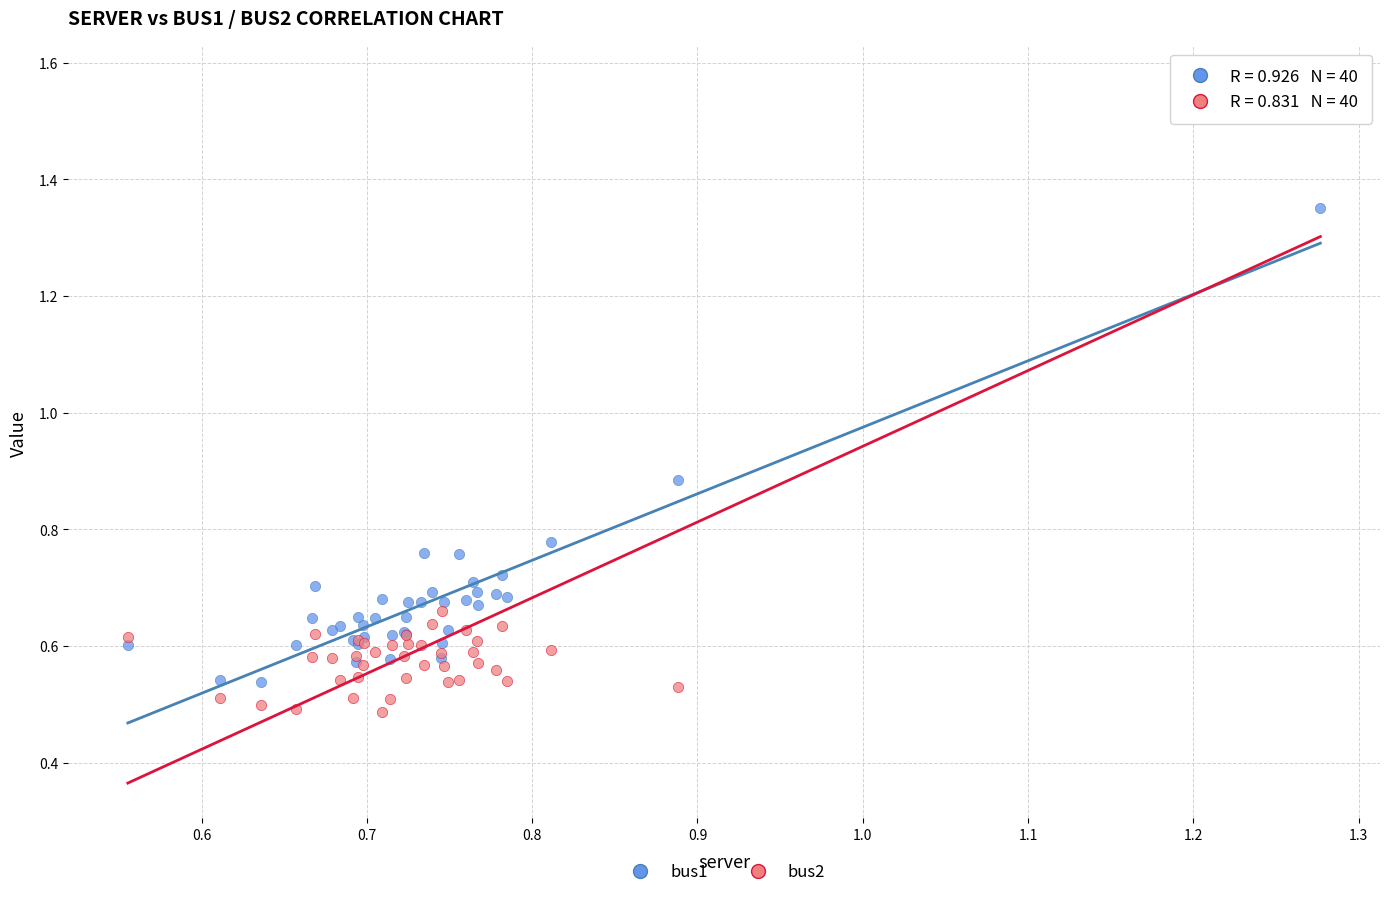

Which series has the widest spread of Y values?

bus2